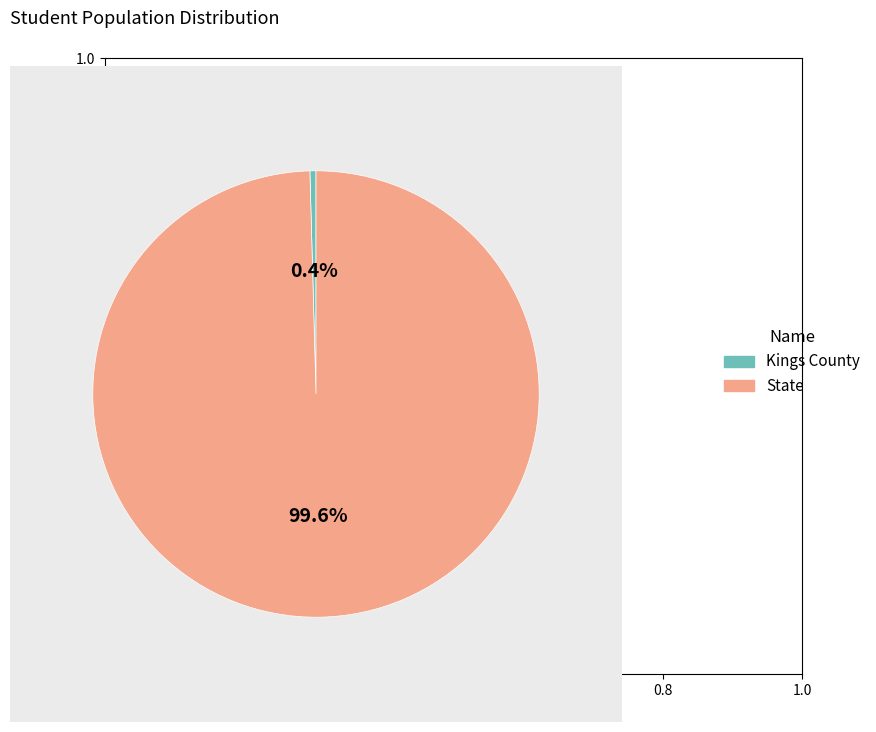

What percentage is NOT represented by State?

0.4%